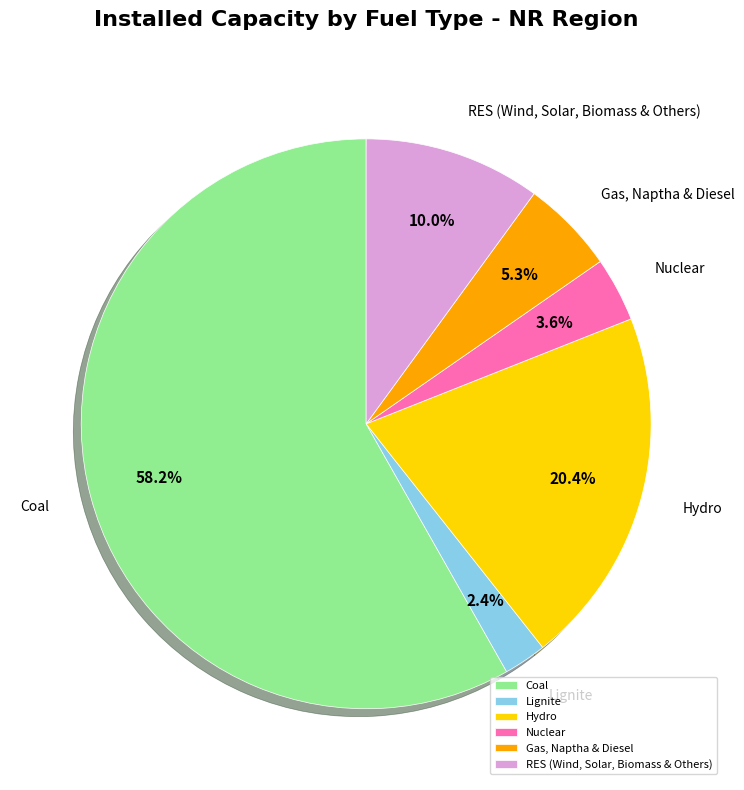

Rank the categories by value from highest to lowest.

Coal, Hydro, RES (Wind, Solar, Biomass & Others), Gas, Naptha & Diesel, Nuclear, Lignite